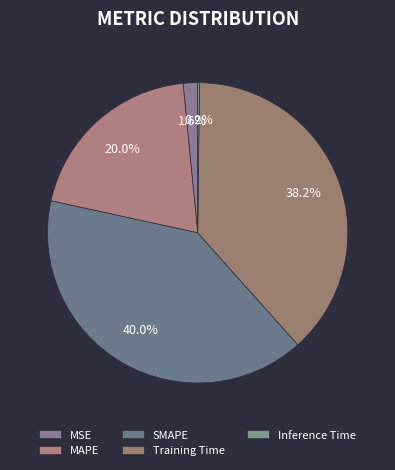

To the nearest percent, what percentage of the pie is Training Time?

38%